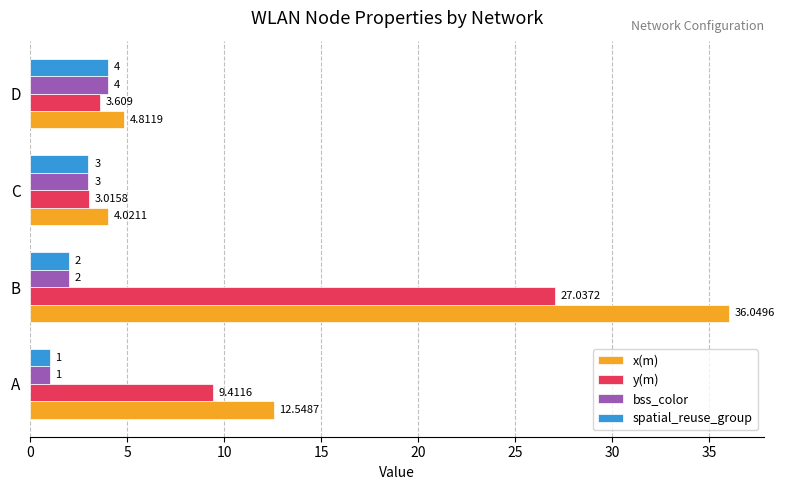

Where is spatial_reuse_group nearest to the value 2?

B